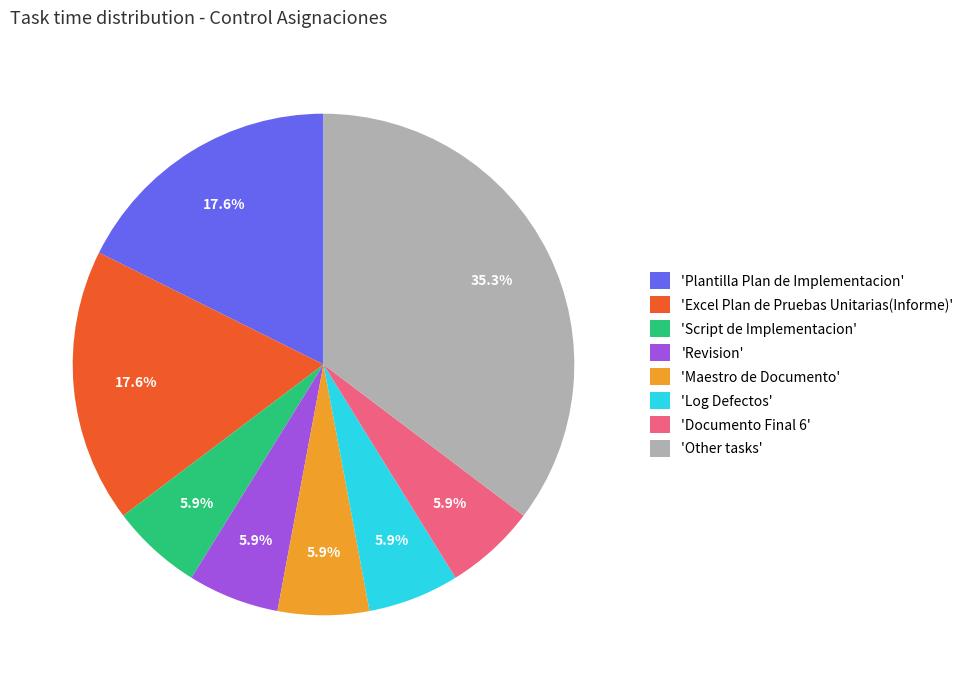

Does any single category account for the majority?

No